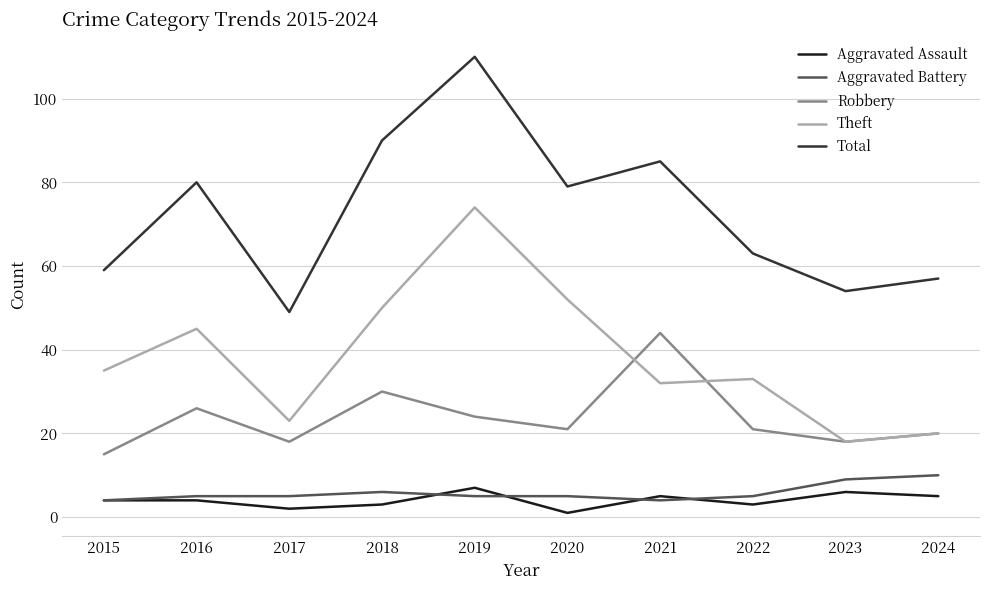

What is the difference between the maximum and second lowest values in the Aggravated Assault series?

5